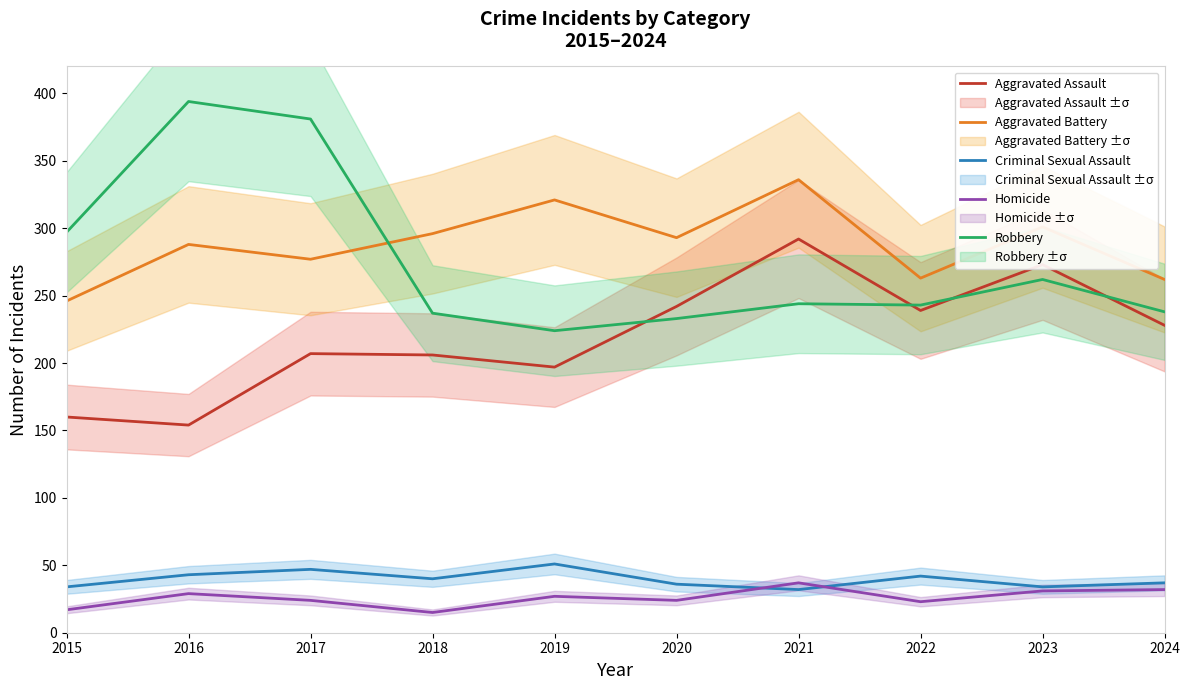

The Aggravated Battery series shows 126 at 2015. True or false?

False